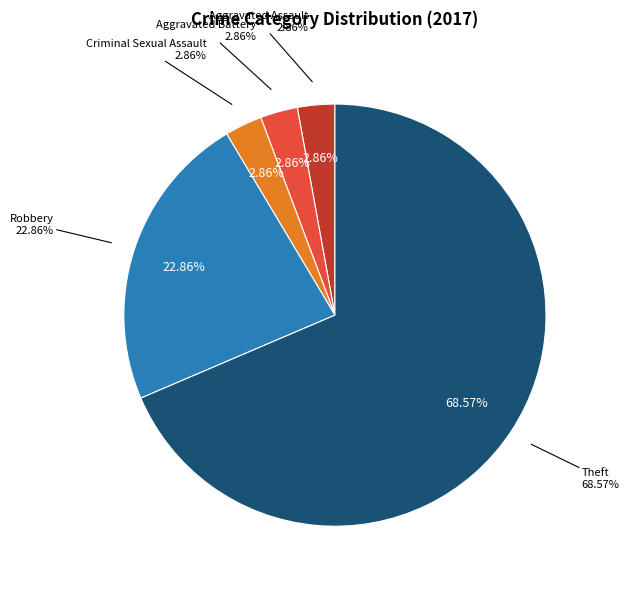

Is there a majority slice in this chart?

Yes